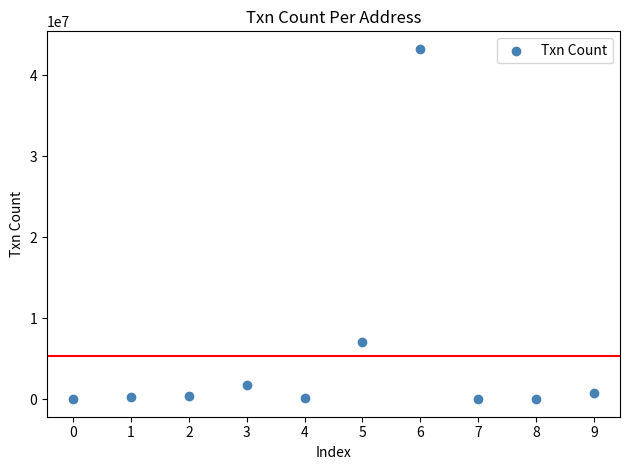

What Y value in the scatter plot is closest to 21627136?

7011130